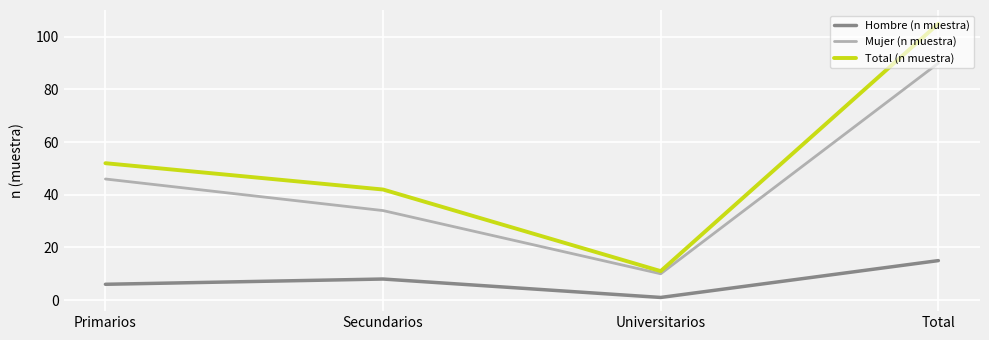

What is the approximate value of Hombre (n muestra) at Total, to the nearest 5?

15